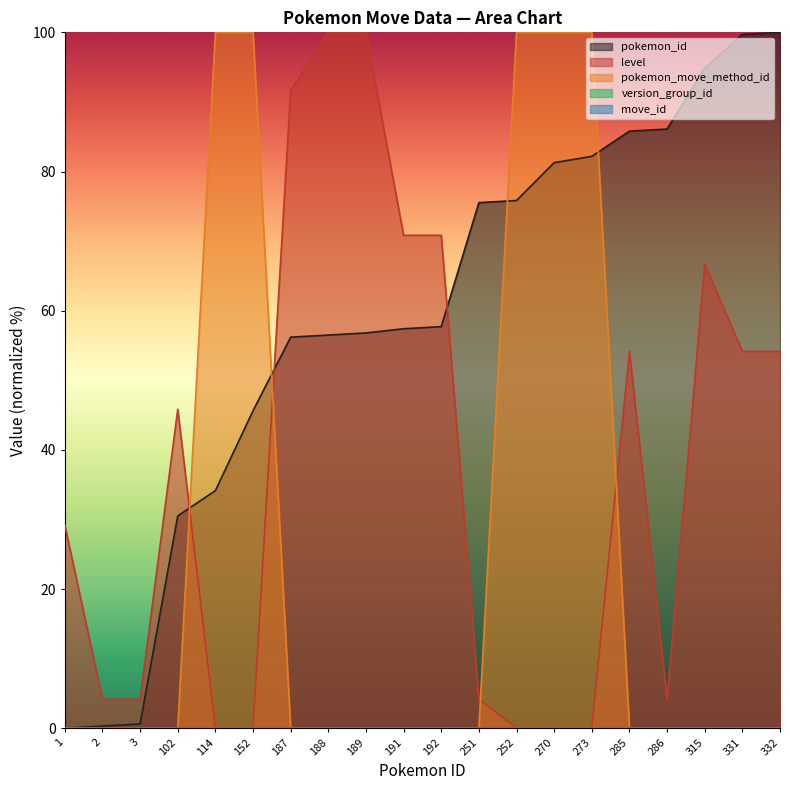

The value of pokemon_id at 114 is 34.1. True or false?

True